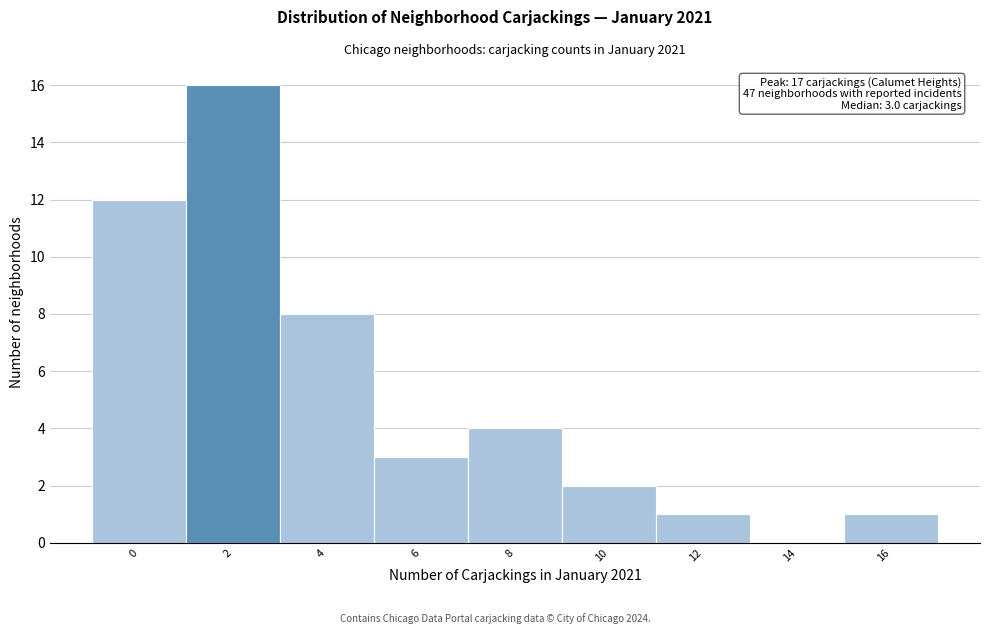

Reading left to right, extract all data points from this chart.

0=12	2=16	4=8	6=3	8=4	10=2	12=1	14=0	16=1